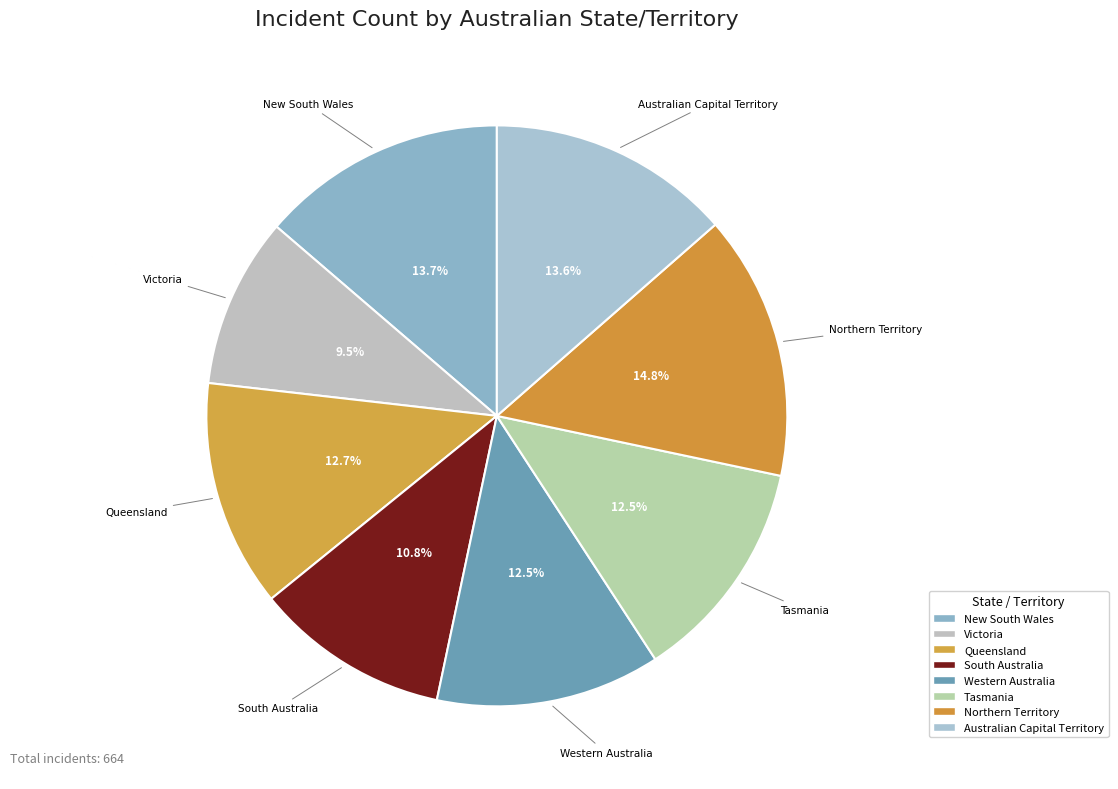

To the nearest percent, what percentage of the pie is Tasmania?

12%